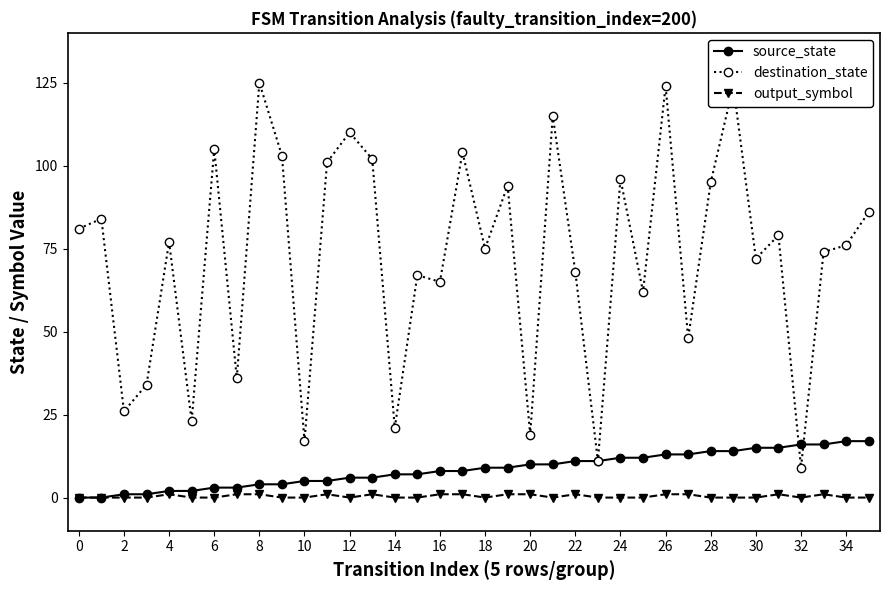

Count the number of categories in the chart.

36